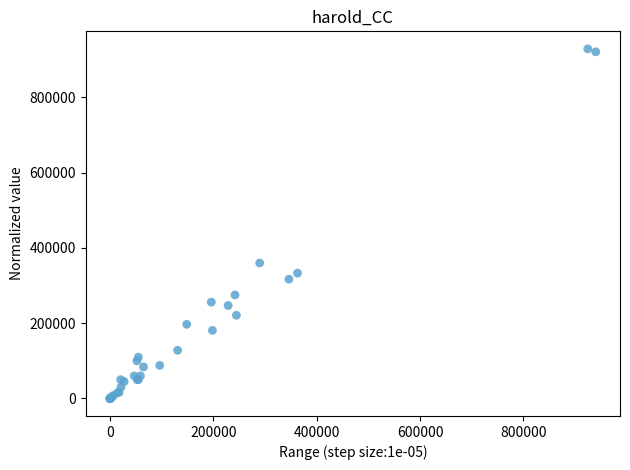

What Y value in the scatter plot is closest to 464500?

360000